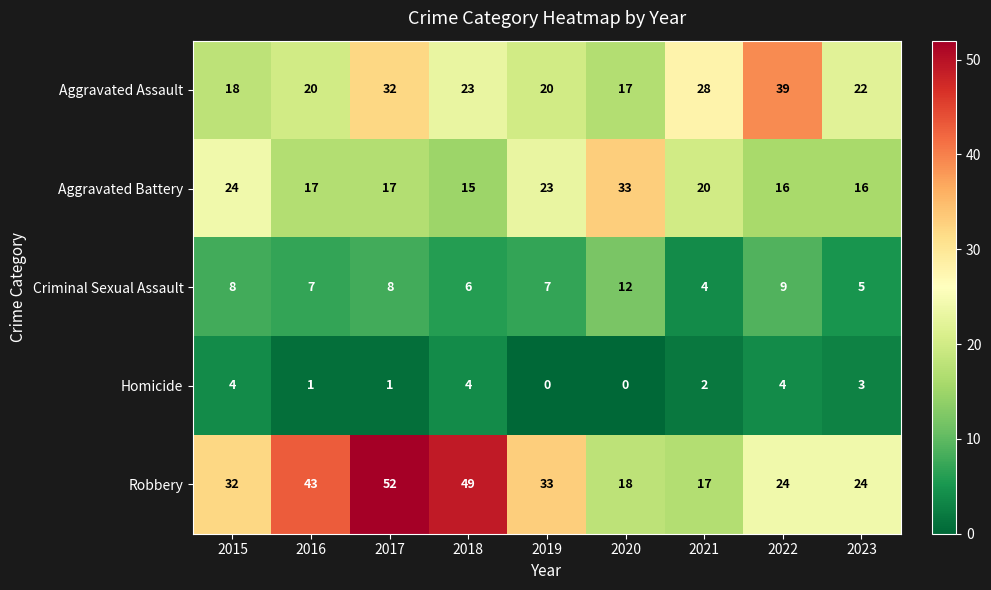

At how many categories does at least one series exceed 48?

2